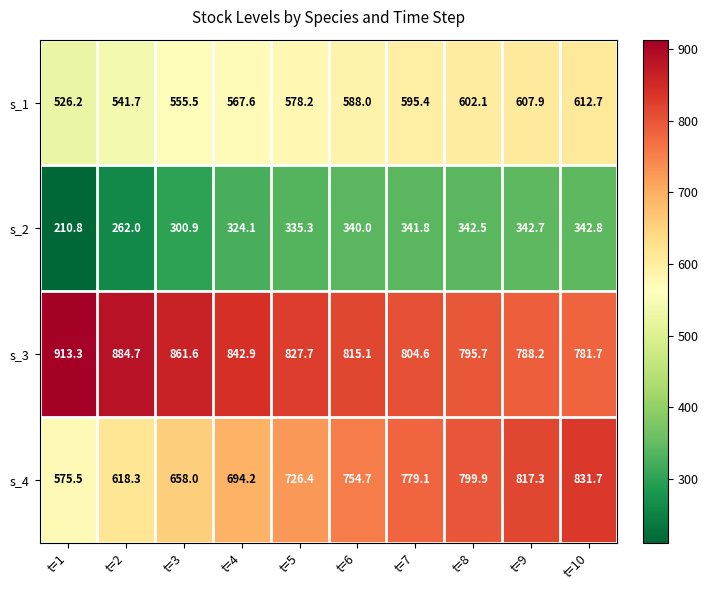

What is the difference between the s_4 values at t=1 and t=10?

256.2